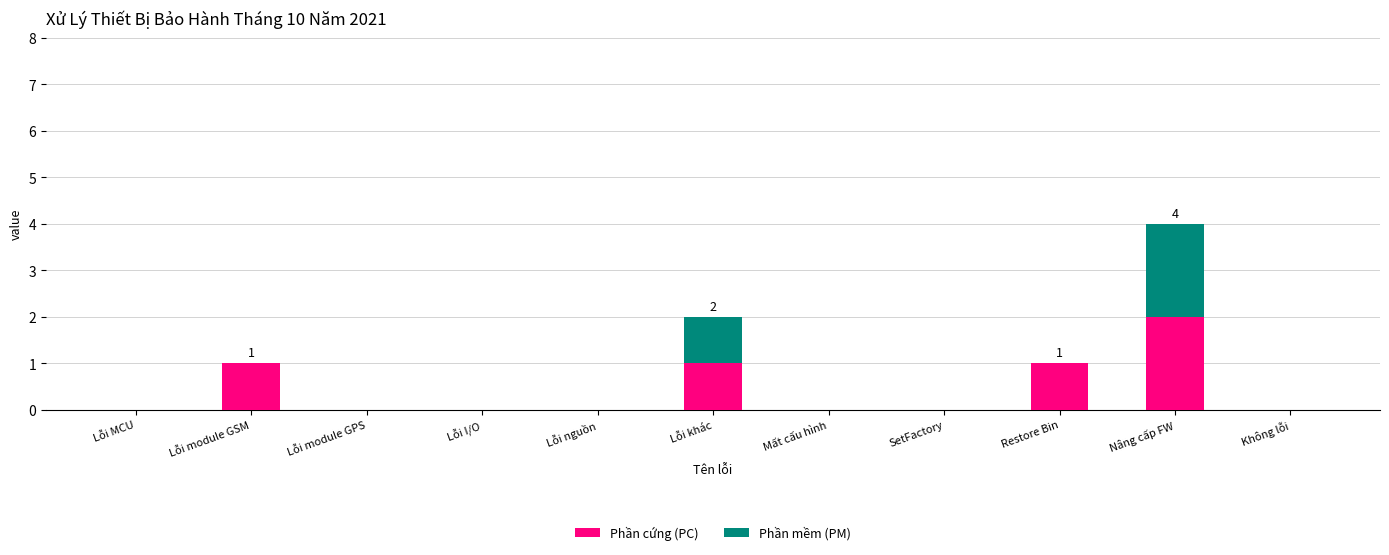

What are all the series names shown in the legend?

Phần cứng (PC), Phần mềm (PM)